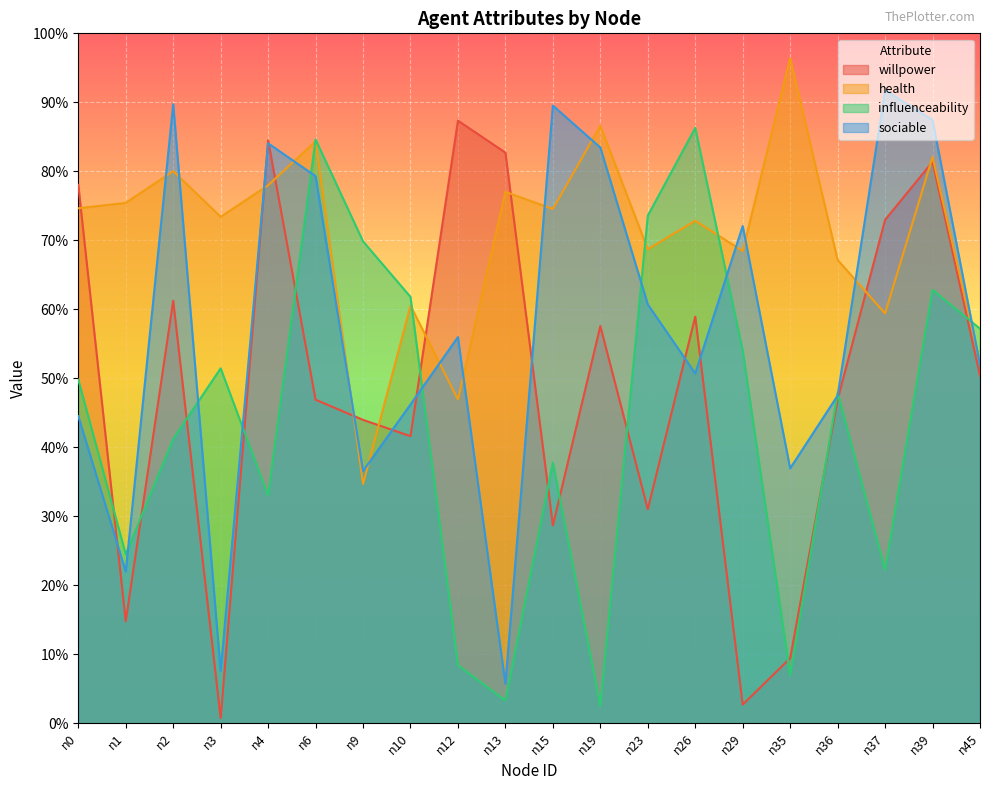

At which category is the sum across all series the highest?

n39